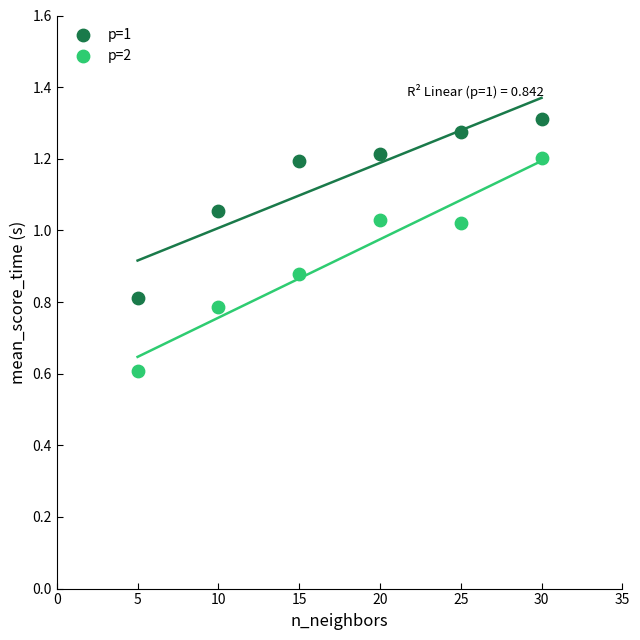

Which series has the widest spread of Y values?

p=2